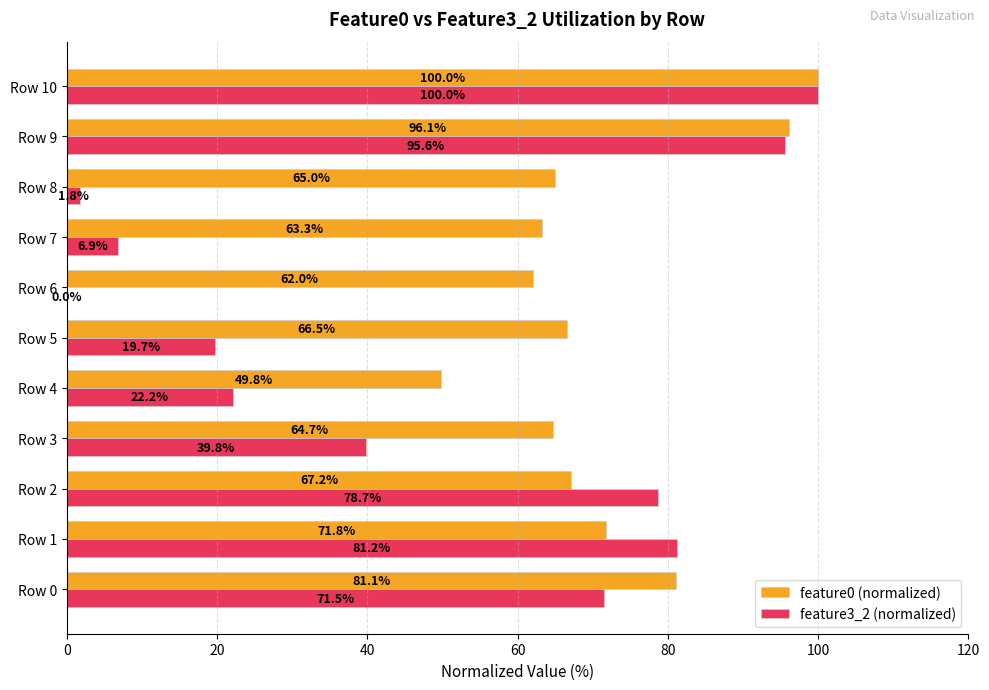

At which label is feature3_2 (normalized) closest to 50?

Row 3